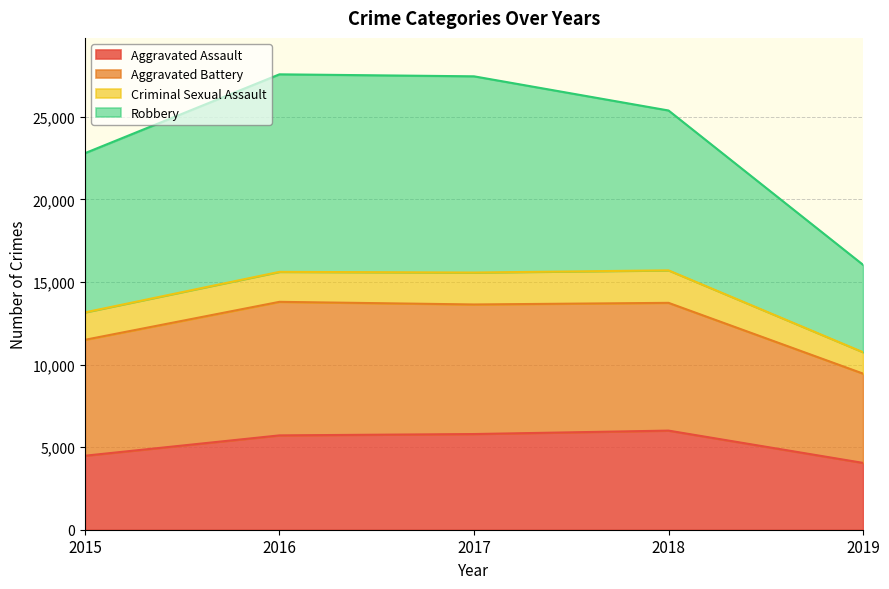

Where is Aggravated Assault nearest to the value 5023?

2015